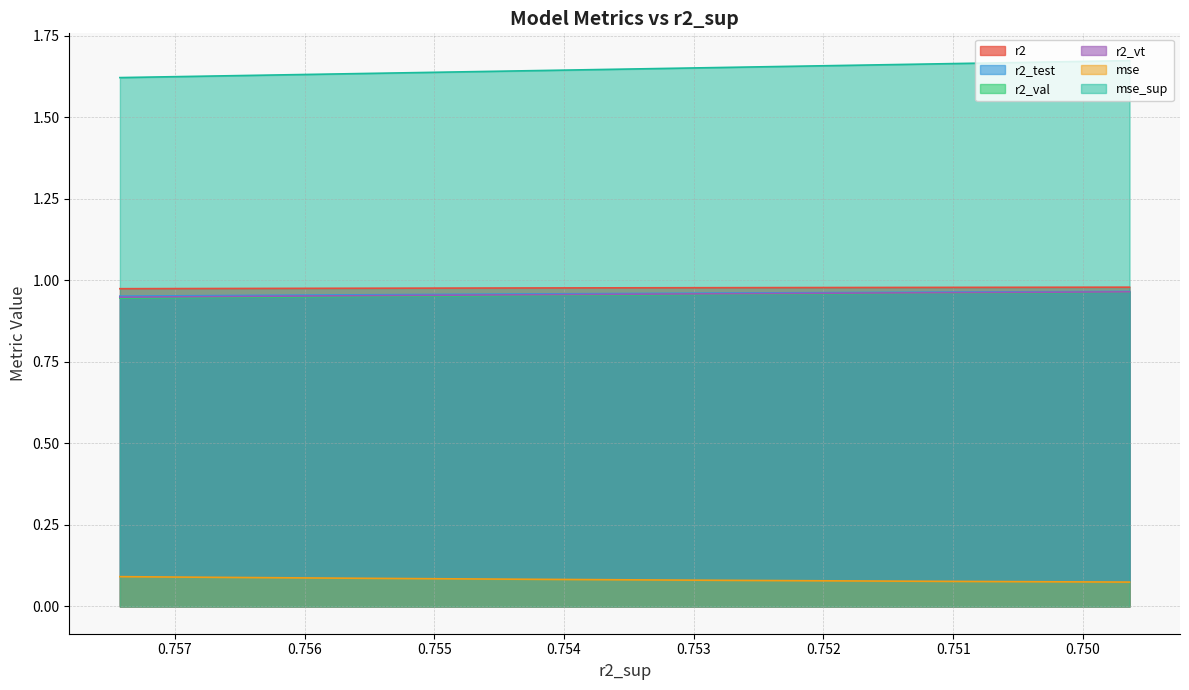

What is the total value across all series at 0.7555518656537592?

5.6